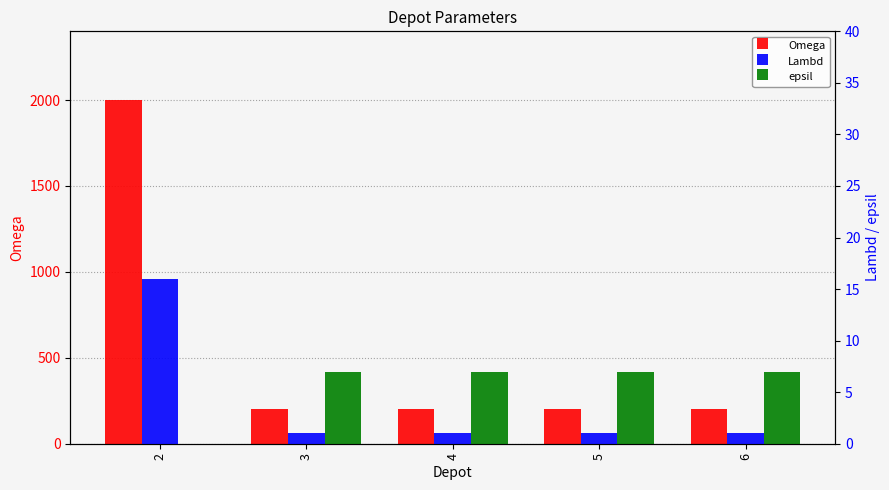

Count the number of categories in the chart.

5